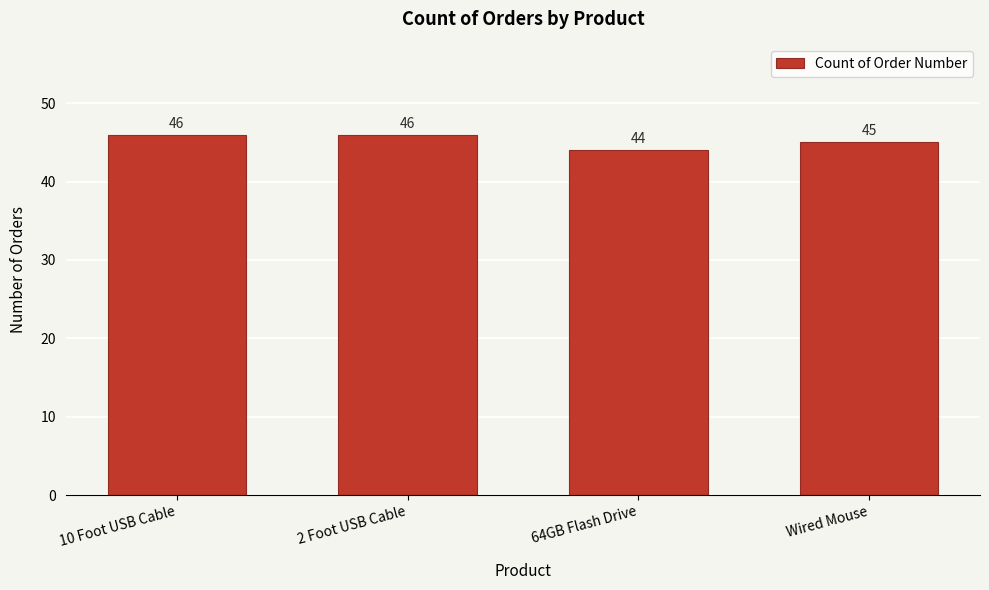

Reading right to left, transcribe all the data shown in this chart.

Wired Mouse=45	64GB Flash Drive=44	2 Foot USB Cable=46	10 Foot USB Cable=46